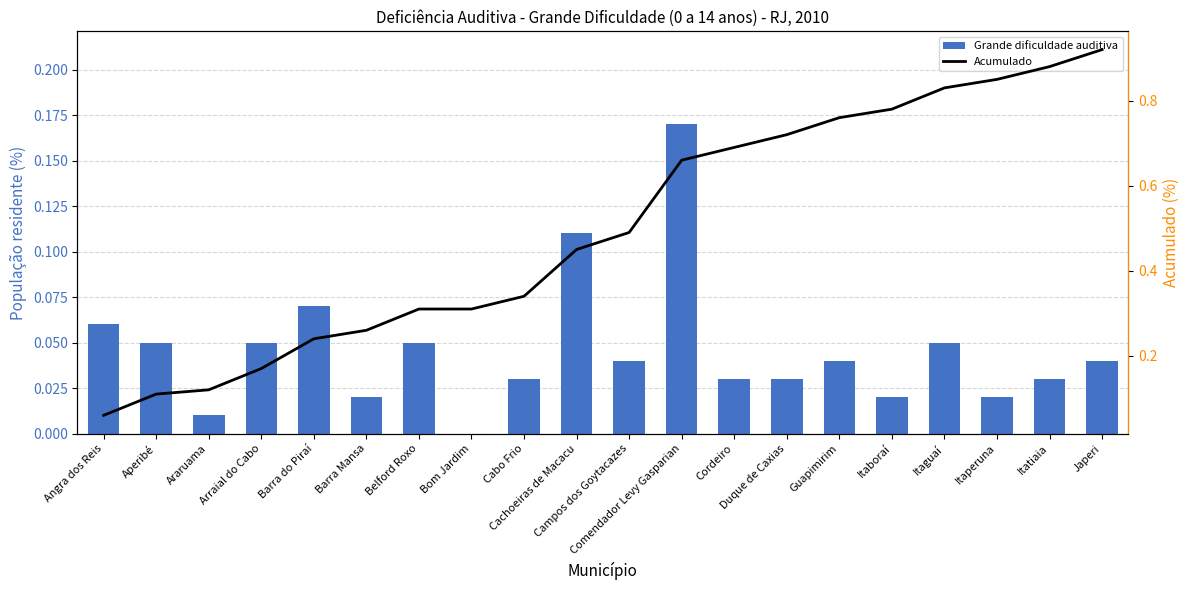

The value of Acumulado at Itatiaia is 0.9. True or false?

True